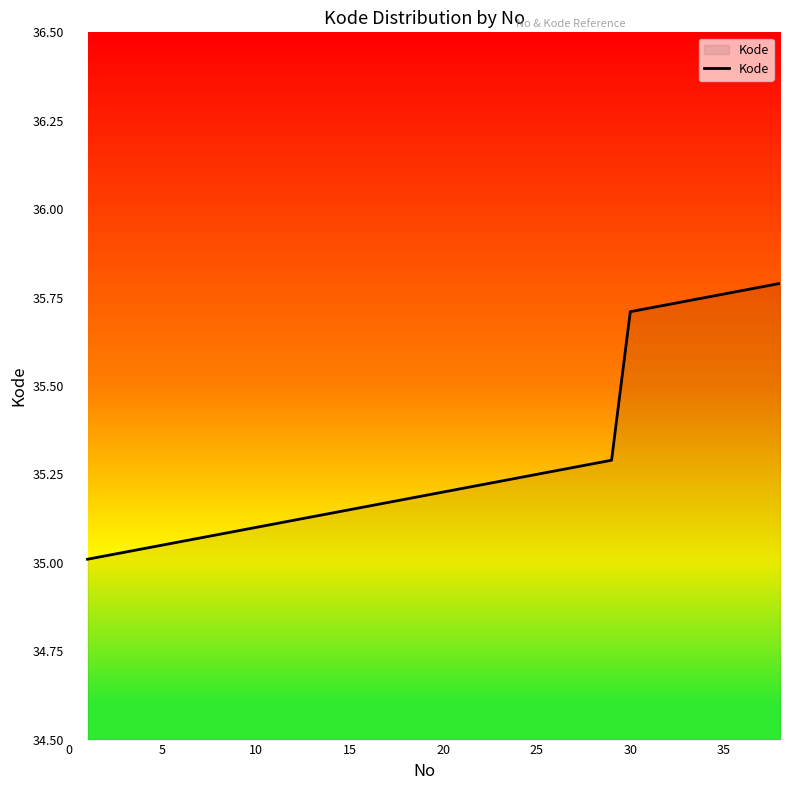

What is the difference between the maximum and minimum values?

0.8